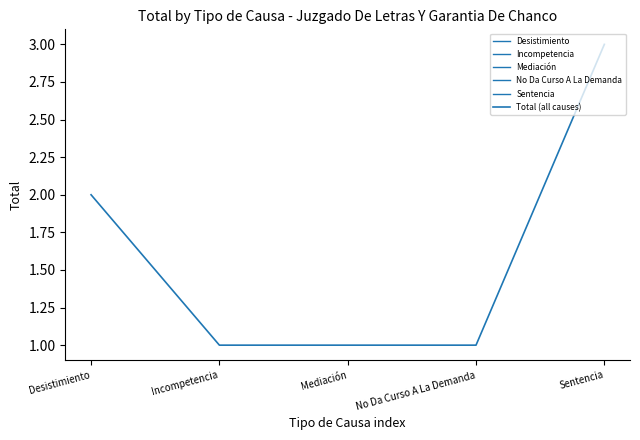

What is the sum of the values at Sentencia and Mediación?

4